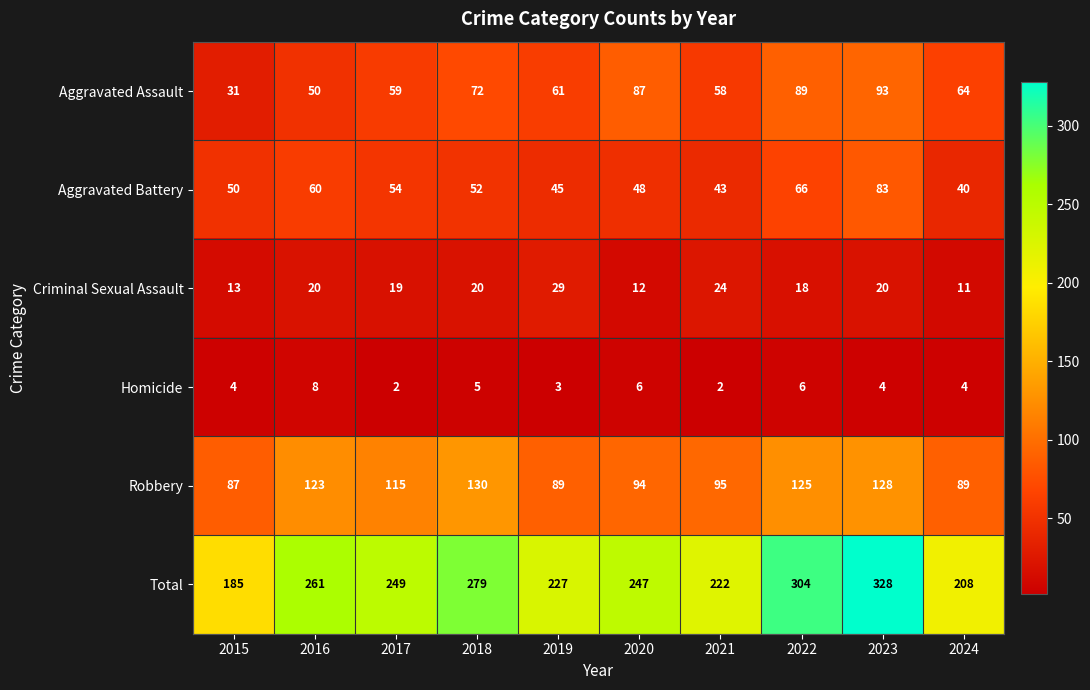

What is the maximum value shown in the chart?

328